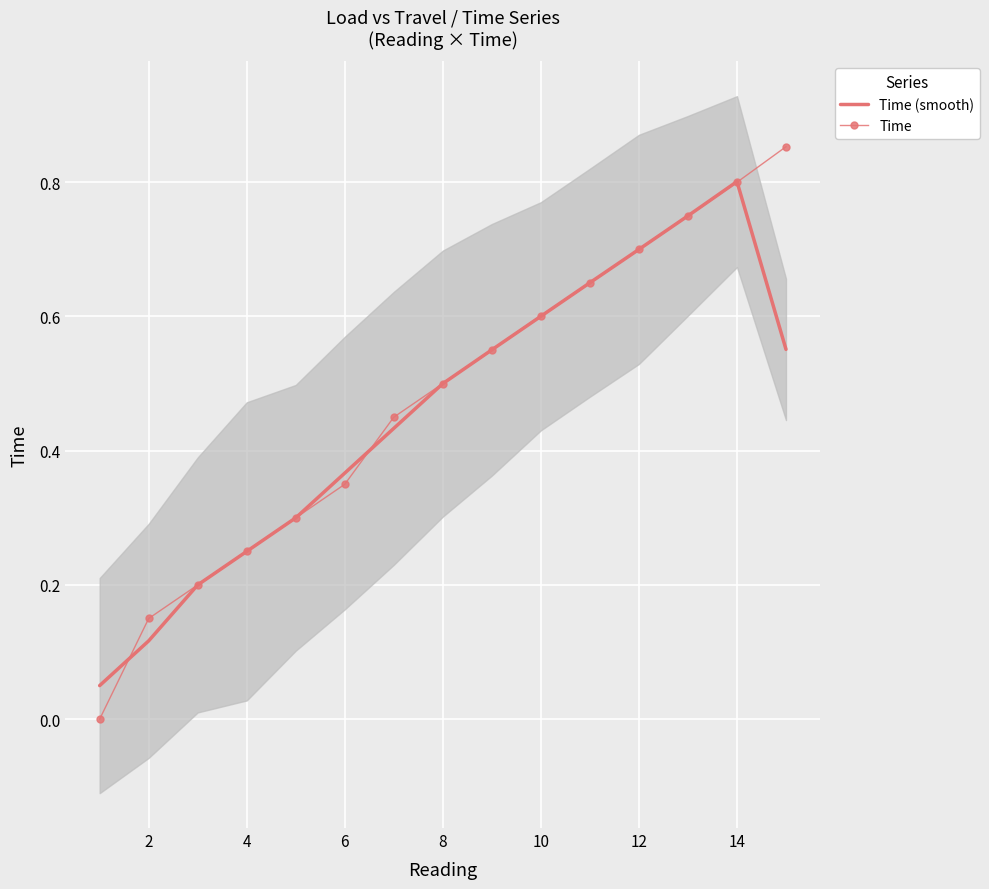

What are all the series names shown in the legend?

Time (smooth), Time